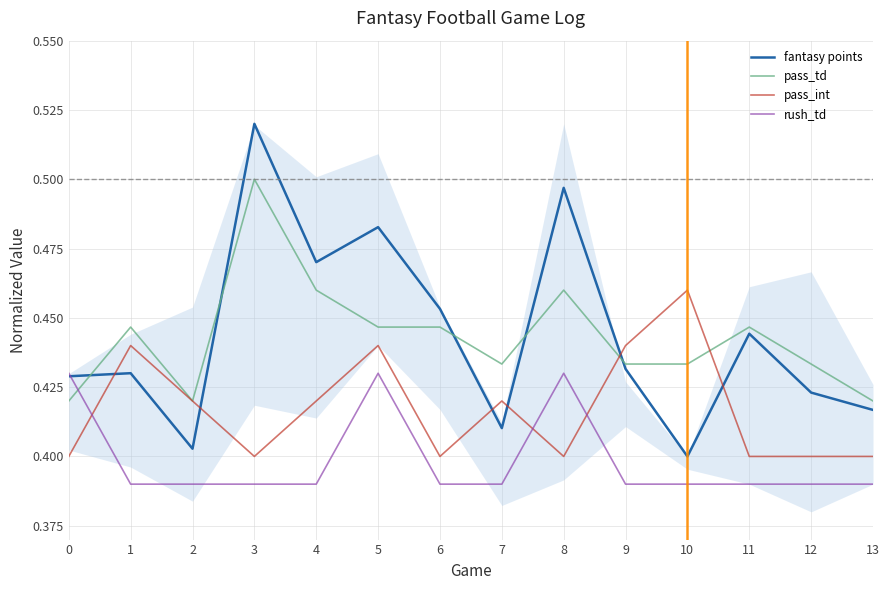

What is the difference between the maximum and minimum values in the fantasy points series?

0.1